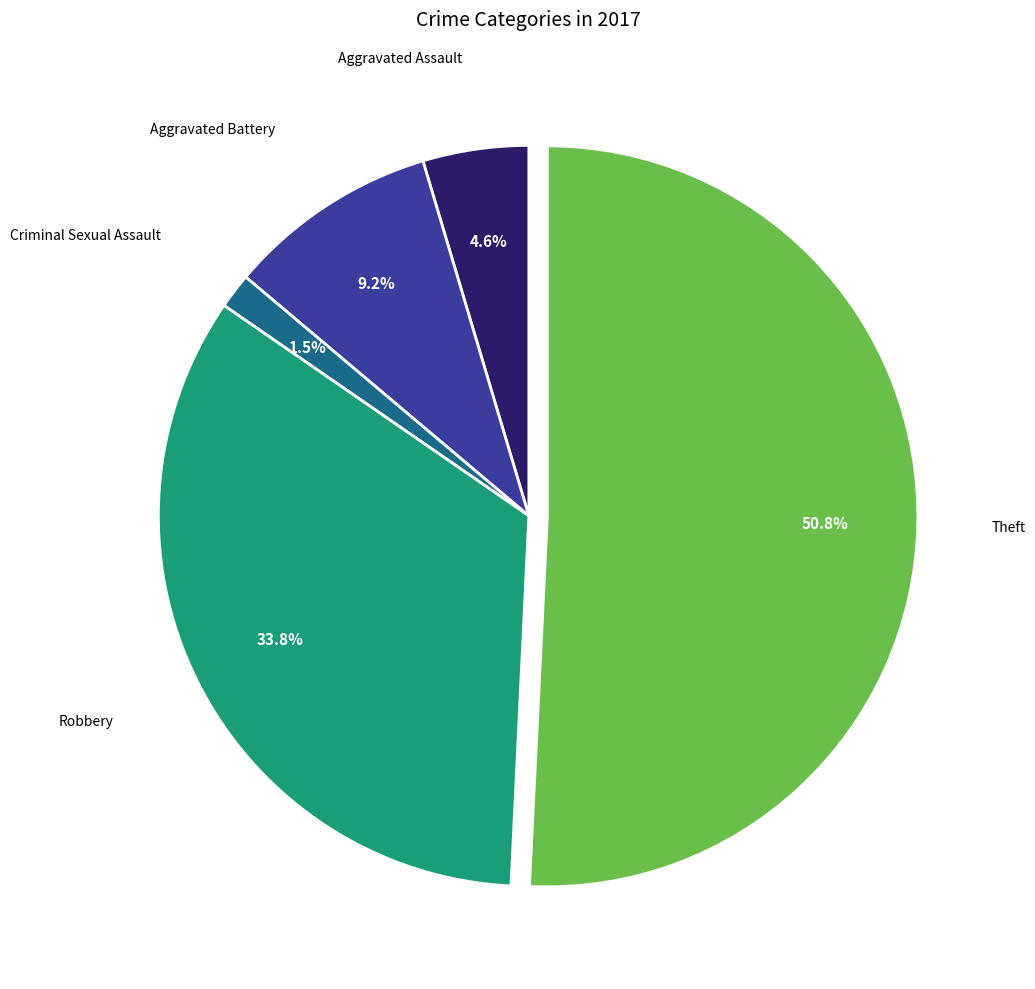

Count the number of slices in the pie.

5